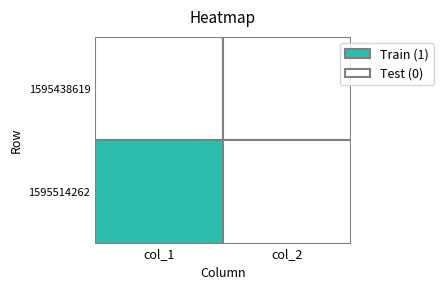

Reading left to right, what are all the values shown in this chart?

row_0: 0	0
row_1: 1	0